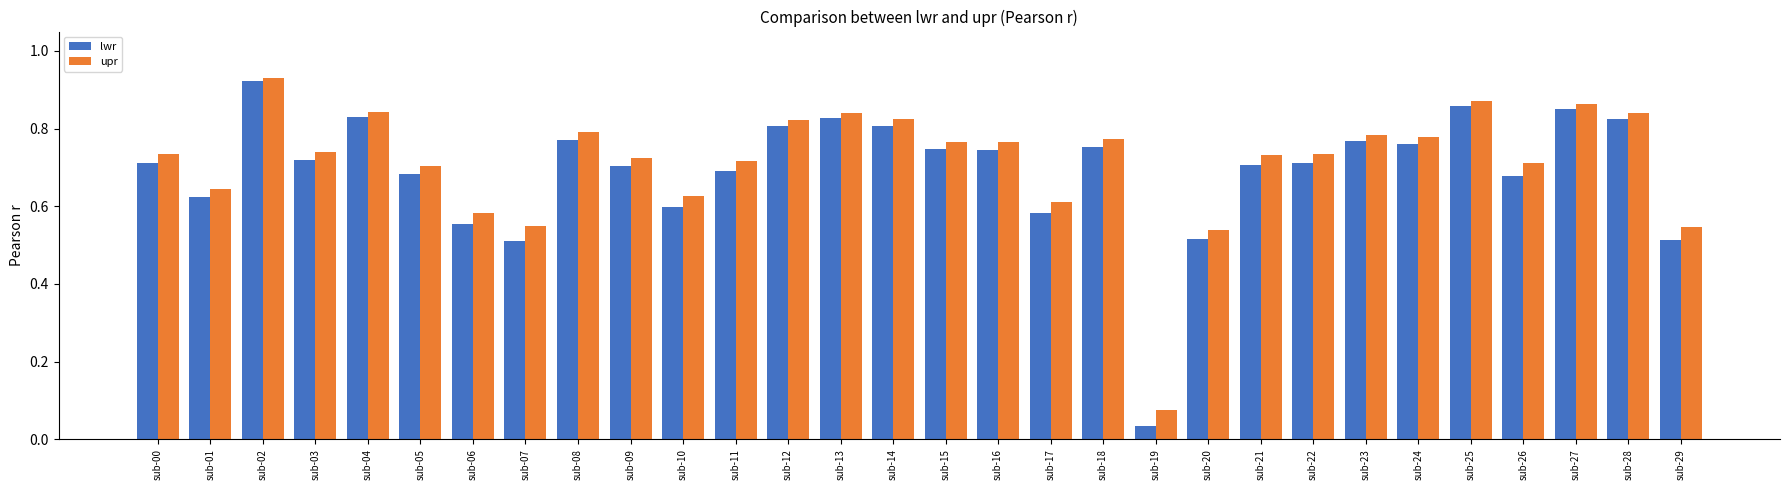

What is the sum of the lwr values at sub-03 and sub-01?

1.3